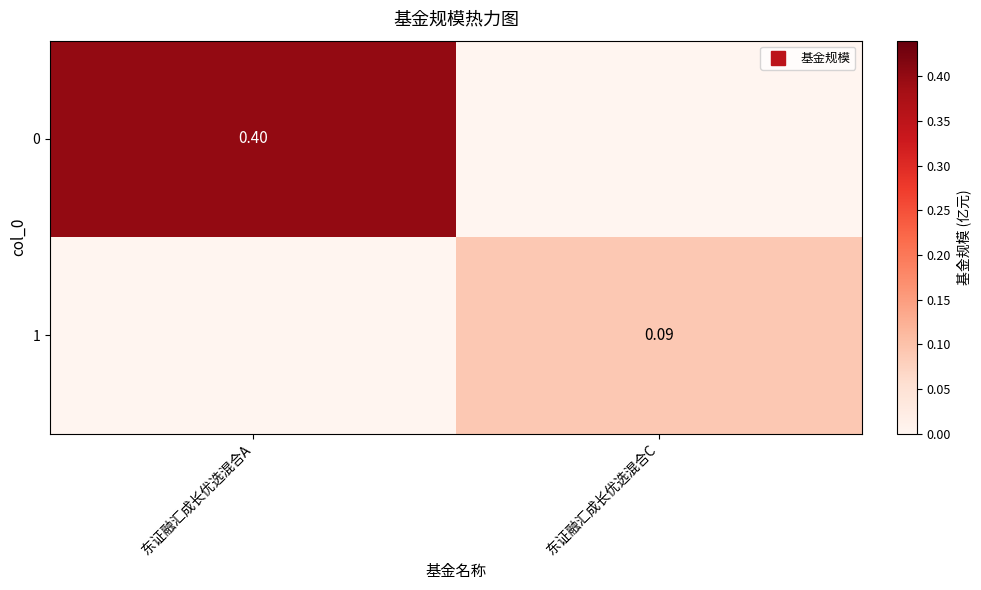

Rank the series by their average value, from lowest to highest.

1, 0